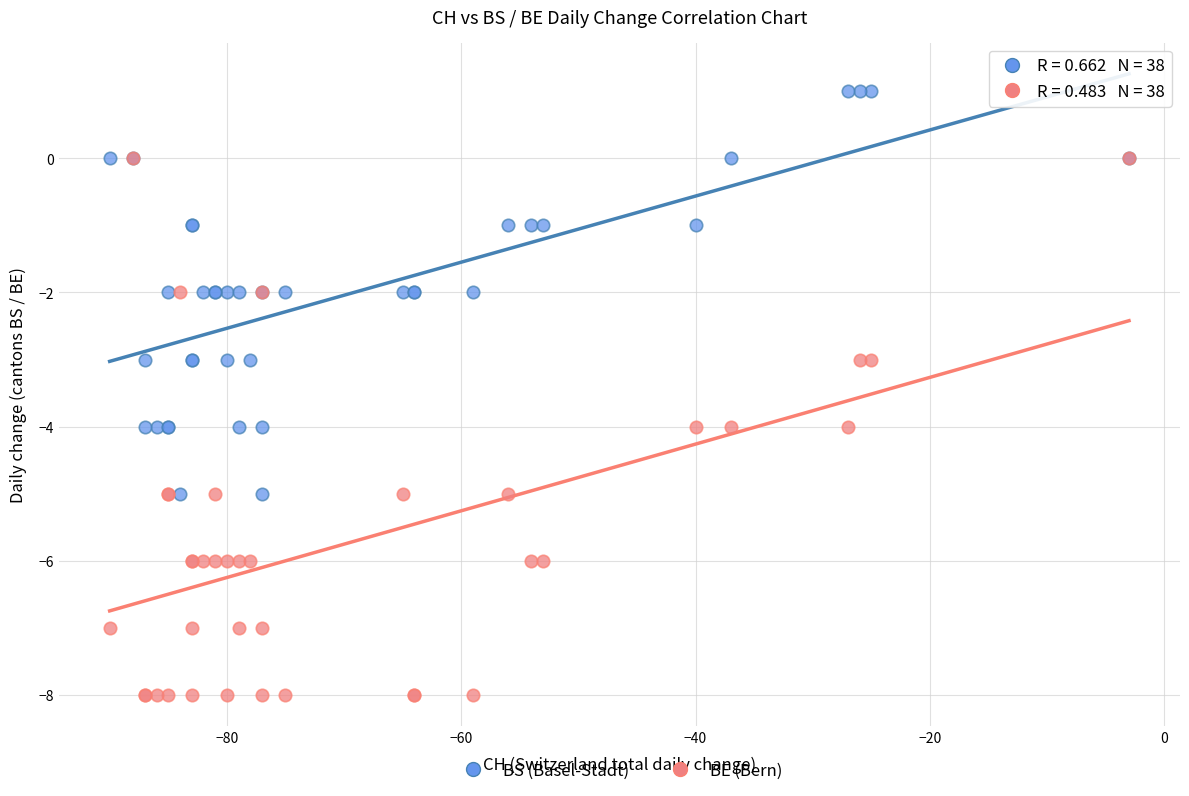

What are all the series names shown in the legend?

BS (Basel-Stadt), BE (Bern)